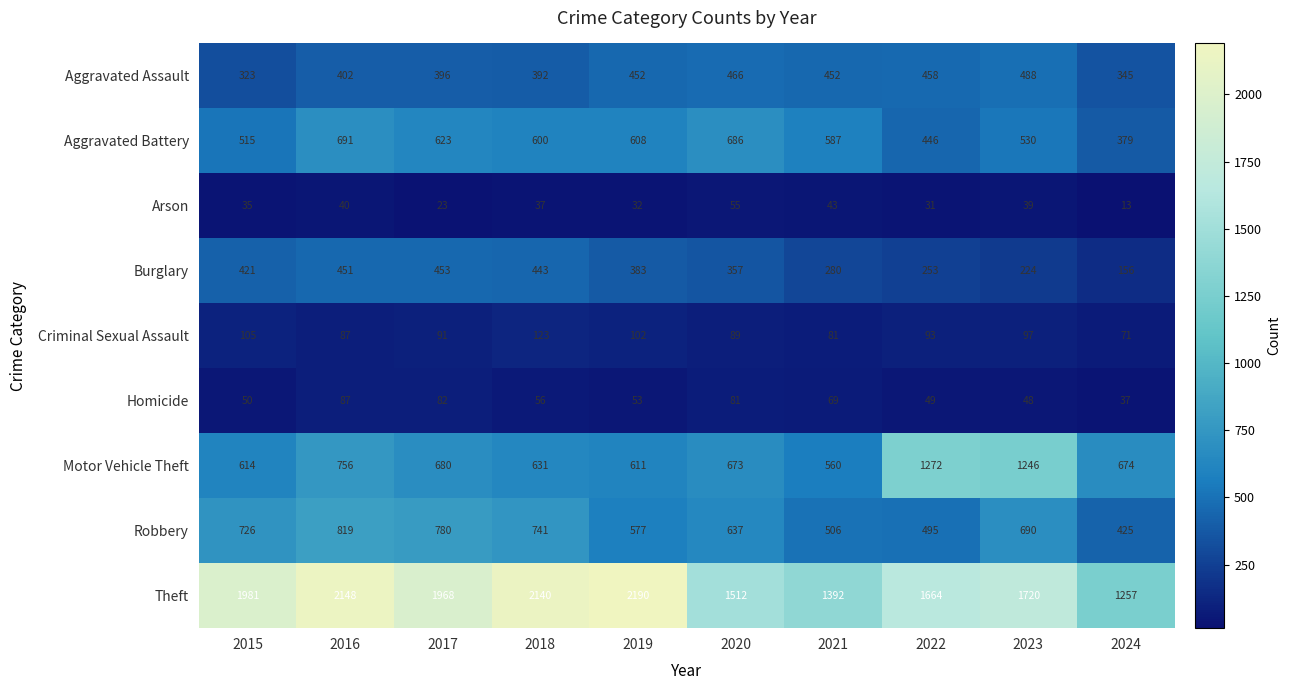

At how many categories does at least one series exceed 1719?

6